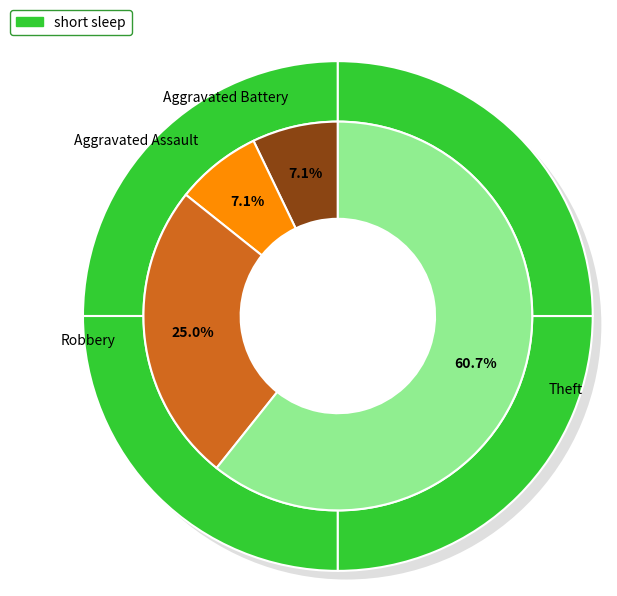

Rank the categories by value from lowest to highest.

Aggravated Battery, Aggravated Assault, Robbery, Theft